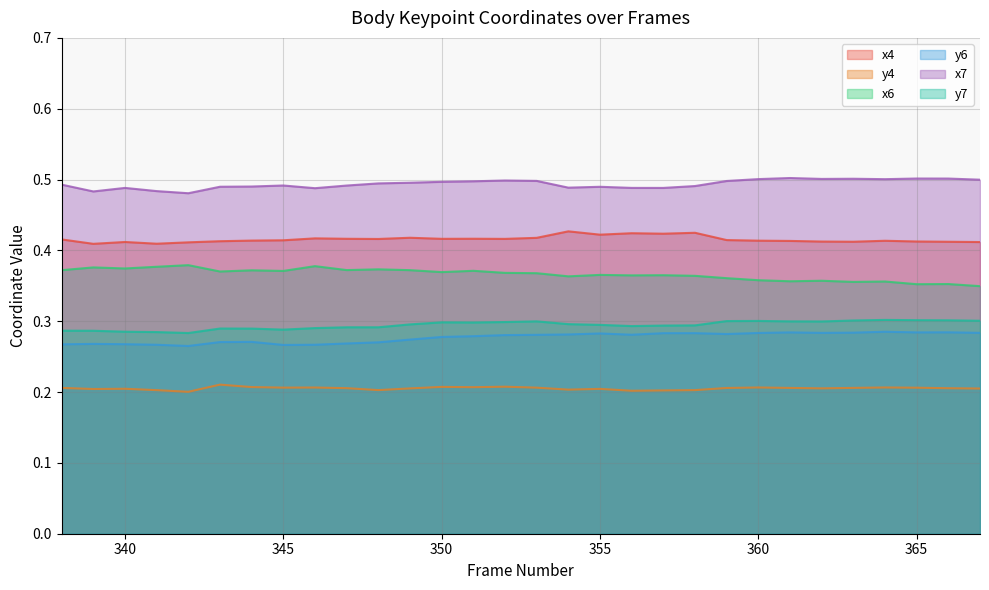

Reading left to right, transcribe all the data shown in this chart.

x4: 338=0.4	339=0.4	340=0.4	341=0.4	342=0.4	343=0.4	344=0.4	345=0.4	346=0.4	347=0.4	348=0.4	349=0.4	350=0.4	351=0.4	352=0.4	353=0.4	354=0.4	355=0.4	356=0.4	357=0.4	358=0.4	359=0.4	360=0.4	361=0.4	362=0.4	363=0.4	364=0.4	365=0.4	366=0.4	367=0.4
y4: 338=0.2	339=0.2	340=0.2	341=0.2	342=0.2	343=0.2	344=0.2	345=0.2	346=0.2	347=0.2	348=0.2	349=0.2	350=0.2	351=0.2	352=0.2	353=0.2	354=0.2	355=0.2	356=0.2	357=0.2	358=0.2	359=0.2	360=0.2	361=0.2	362=0.2	363=0.2	364=0.2	365=0.2	366=0.2	367=0.2
x6: 338=0.4	339=0.4	340=0.4	341=0.4	342=0.4	343=0.4	344=0.4	345=0.4	346=0.4	347=0.4	348=0.4	349=0.4	350=0.4	351=0.4	352=0.4	353=0.4	354=0.4	355=0.4	356=0.4	357=0.4	358=0.4	359=0.4	360=0.4	361=0.4	362=0.4	363=0.4	364=0.4	365=0.4	366=0.4	367=0.3
y6: 338=0.3	339=0.3	340=0.3	341=0.3	342=0.3	343=0.3	344=0.3	345=0.3	346=0.3	347=0.3	348=0.3	349=0.3	350=0.3	351=0.3	352=0.3	353=0.3	354=0.3	355=0.3	356=0.3	357=0.3	358=0.3	359=0.3	360=0.3	361=0.3	362=0.3	363=0.3	364=0.3	365=0.3	366=0.3	367=0.3
x7: 338=0.5	339=0.5	340=0.5	341=0.5	342=0.5	343=0.5	344=0.5	345=0.5	346=0.5	347=0.5	348=0.5	349=0.5	350=0.5	351=0.5	352=0.5	353=0.5	354=0.5	355=0.5	356=0.5	357=0.5	358=0.5	359=0.5	360=0.5	361=0.5	362=0.5	363=0.5	364=0.5	365=0.5	366=0.5	367=0.5
y7: 338=0.3	339=0.3	340=0.3	341=0.3	342=0.3	343=0.3	344=0.3	345=0.3	346=0.3	347=0.3	348=0.3	349=0.3	350=0.3	351=0.3	352=0.3	353=0.3	354=0.3	355=0.3	356=0.3	357=0.3	358=0.3	359=0.3	360=0.3	361=0.3	362=0.3	363=0.3	364=0.3	365=0.3	366=0.3	367=0.3